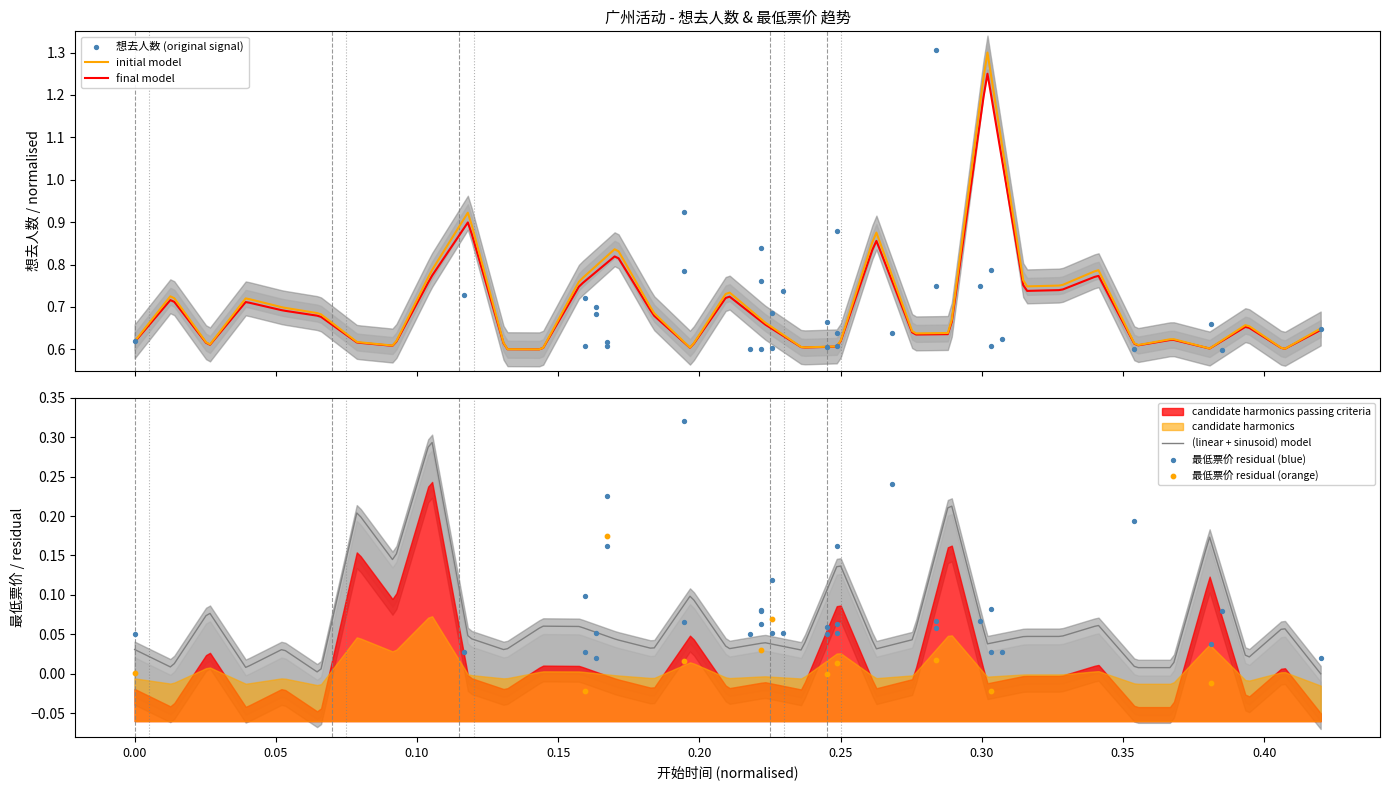

Which series contains the highest Y value?

想去人数